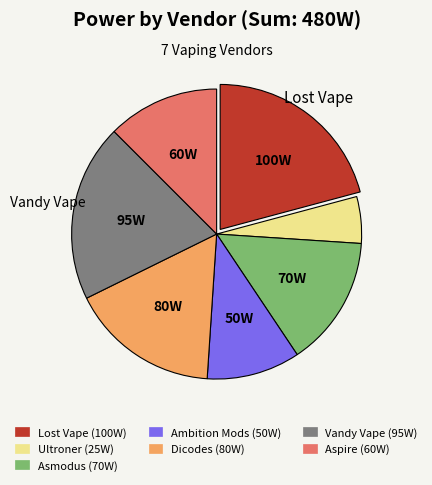

Does any single category account for the majority?

No